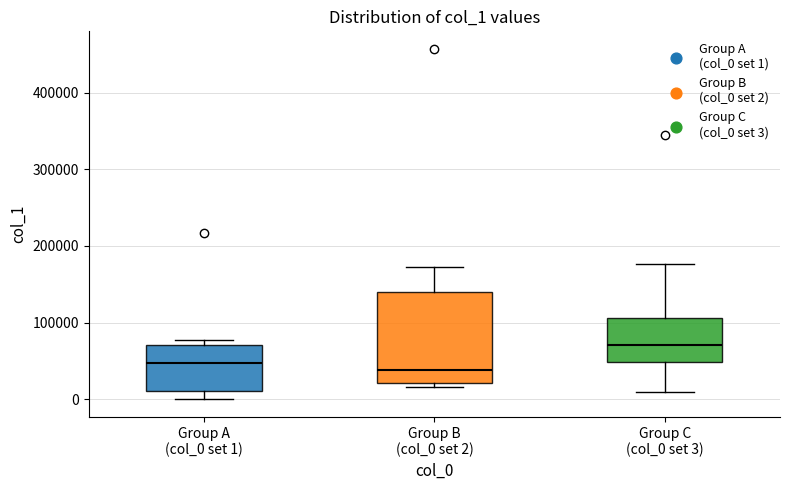

Which box is the tallest, from its lower edge to its upper edge?

Group B (col_0 set 2)